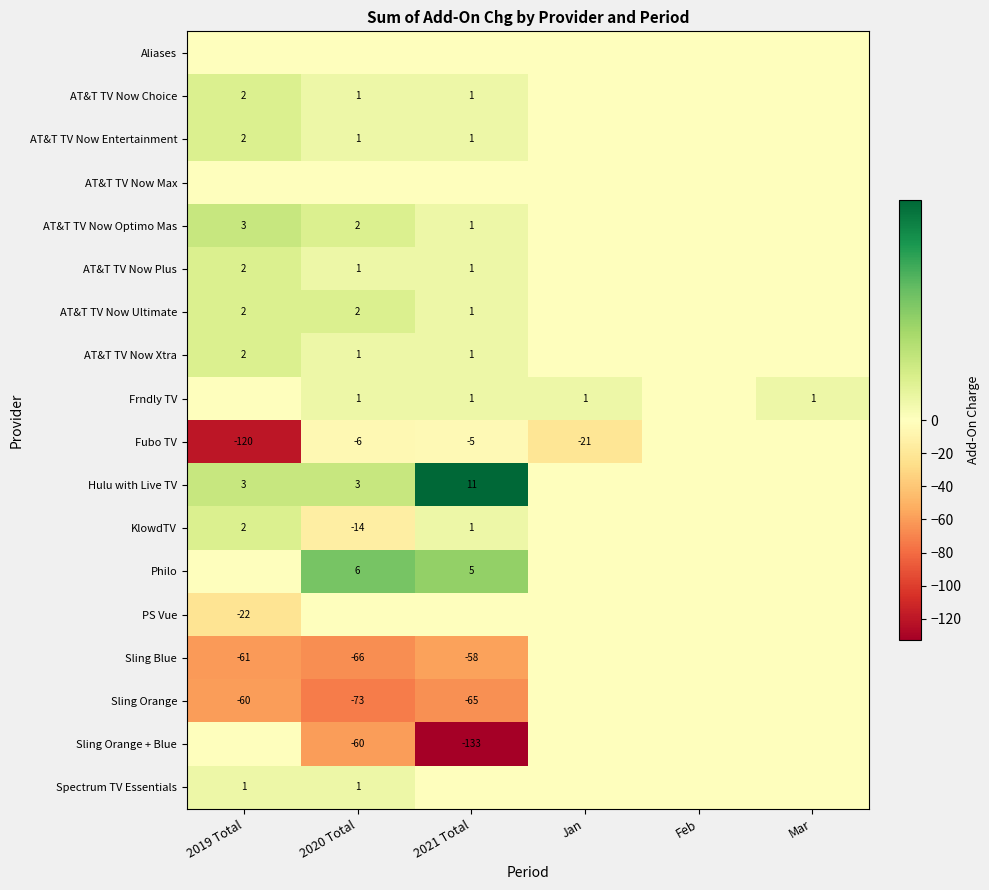

Which category has the highest value in the Sling Blue series?

Jan